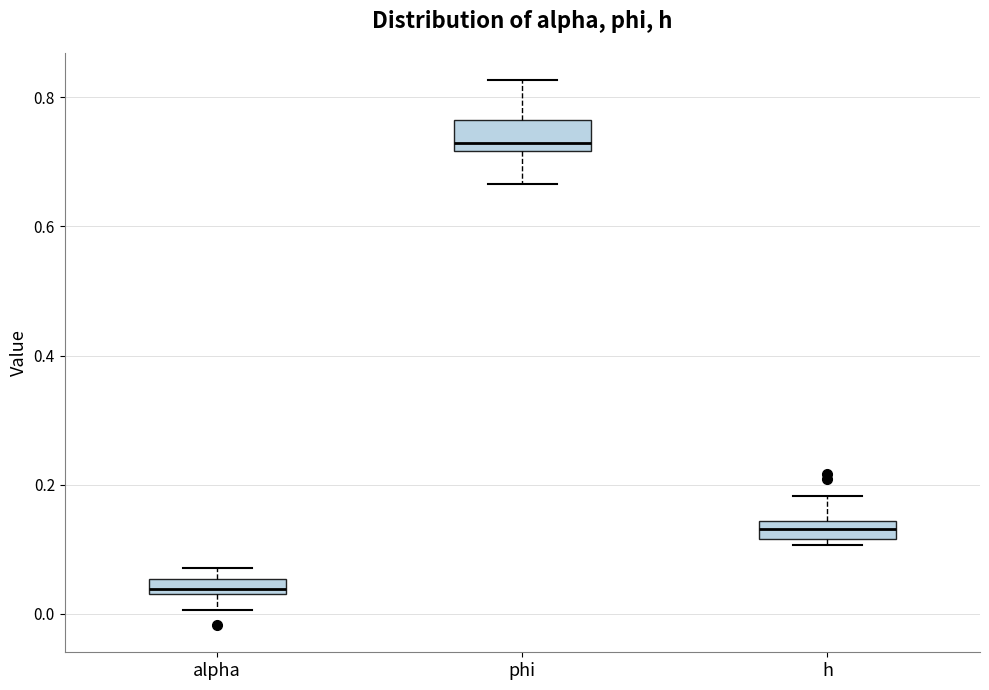

Comparing the boxes themselves (not the whiskers), which one is the tallest?

phi